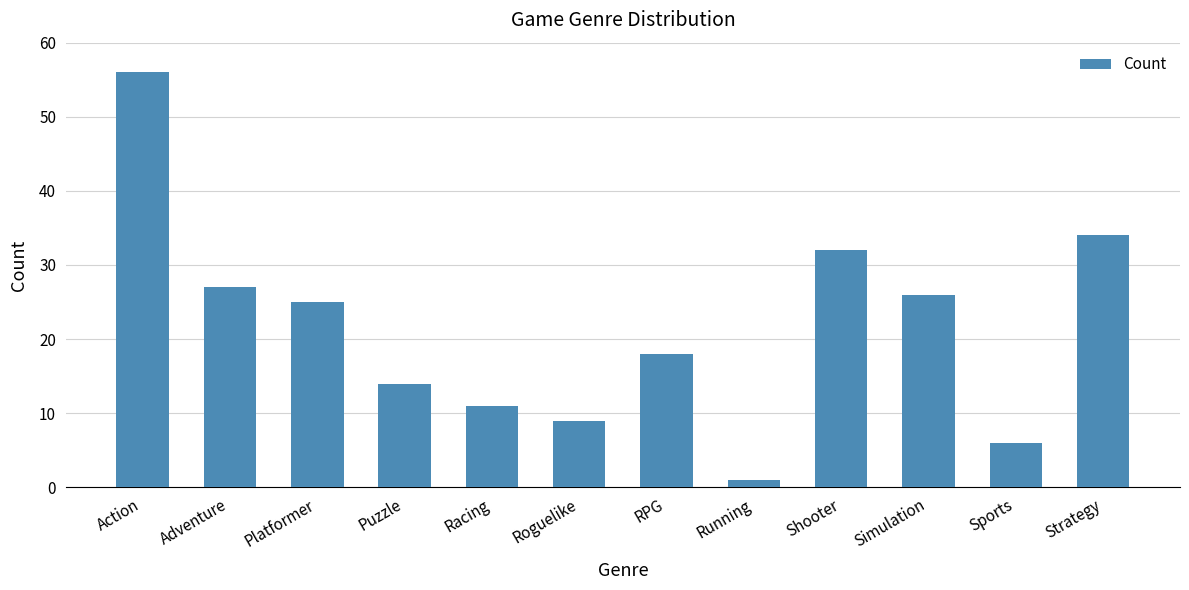

True or false: the data shows 27 at Adventure.

True